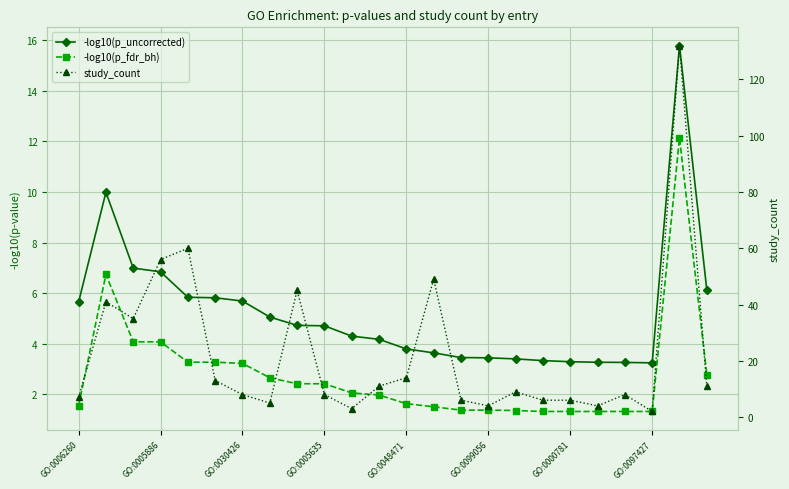

What is the highest value of the -log10(p_uncorrected) series?

15.8